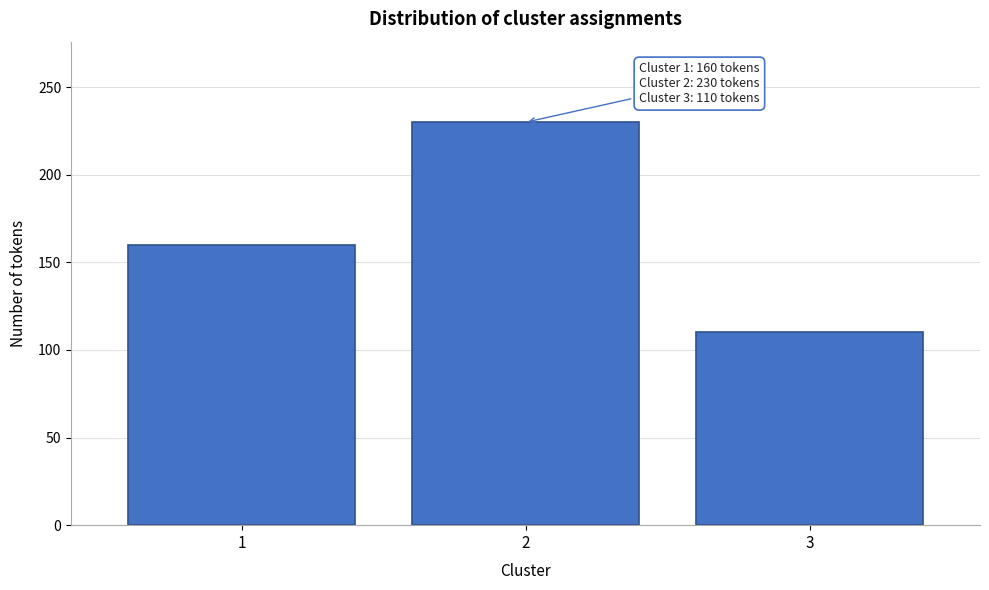

Reading right to left, what are all the values shown in this chart?

3=110	2=230	1=160